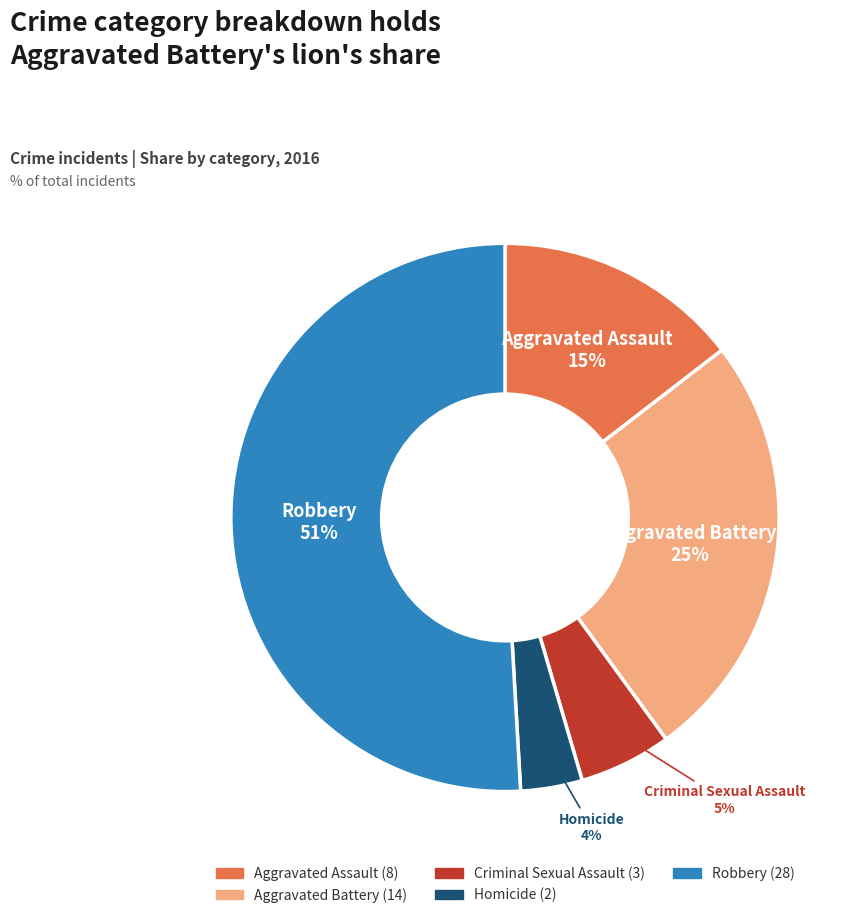

How many slices are in this pie chart?

5